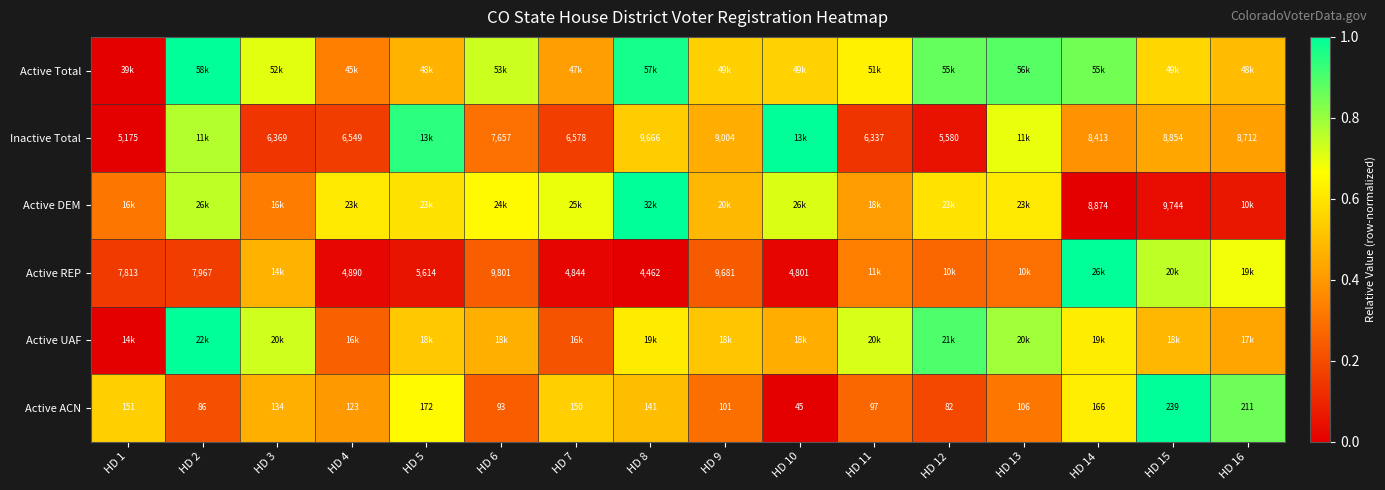

What is the sum of the Active ACN values at HD 7 and HD 16?

1.4